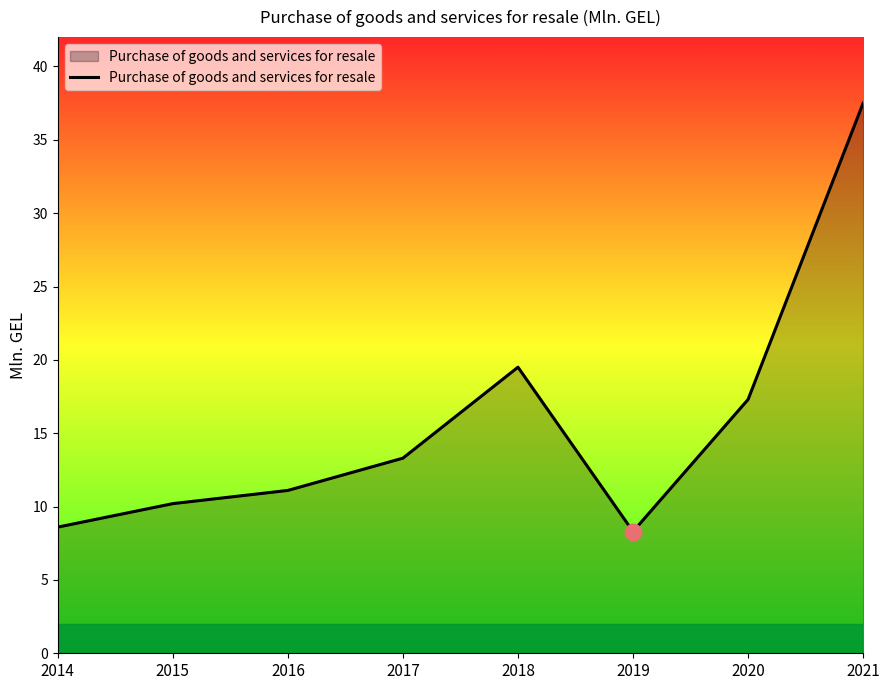

Does the chart display data point markers on the line(s)?

No